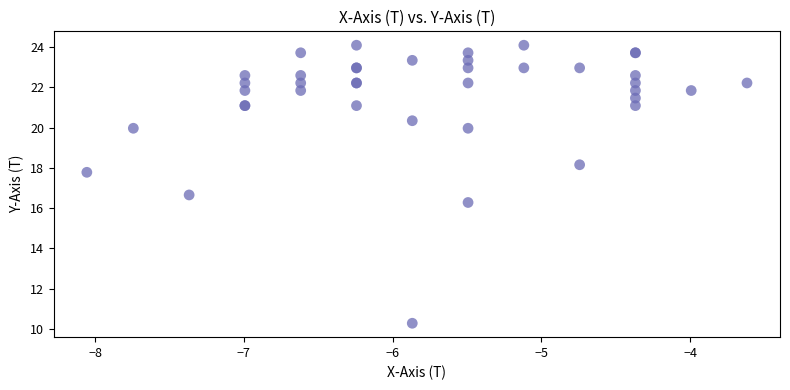

What Y value in the scatter plot is closest to 17?

16.7